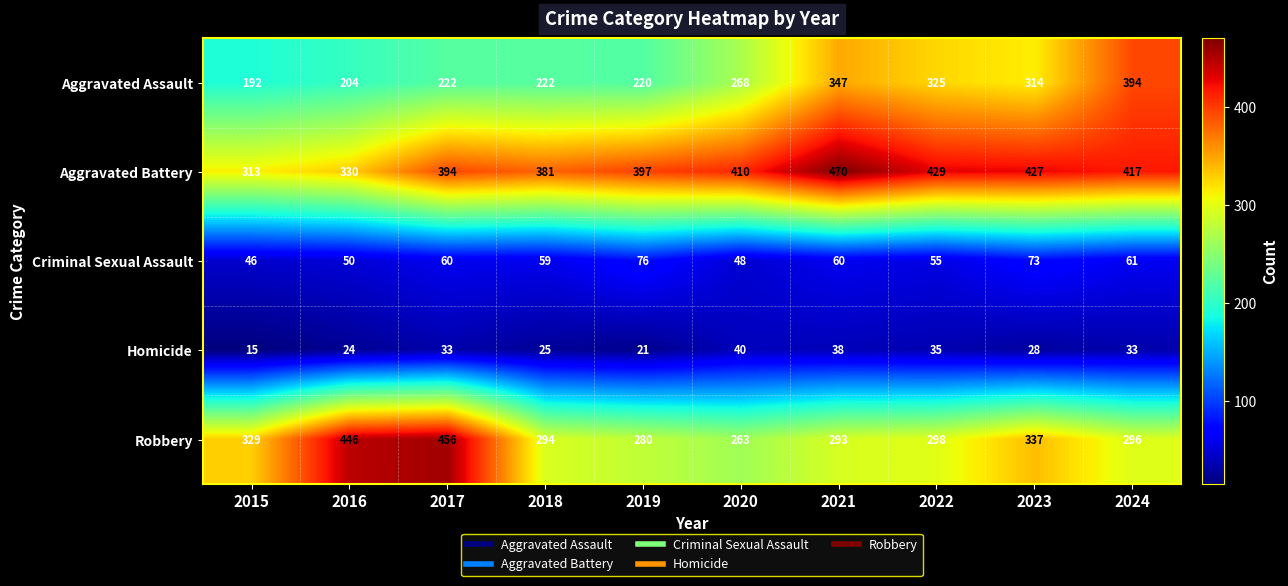

What is the smallest value displayed?

15